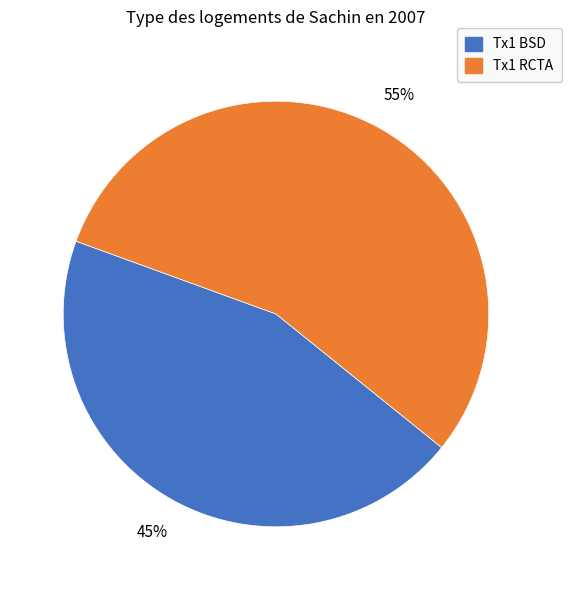

Does any single category account for the majority?

Yes